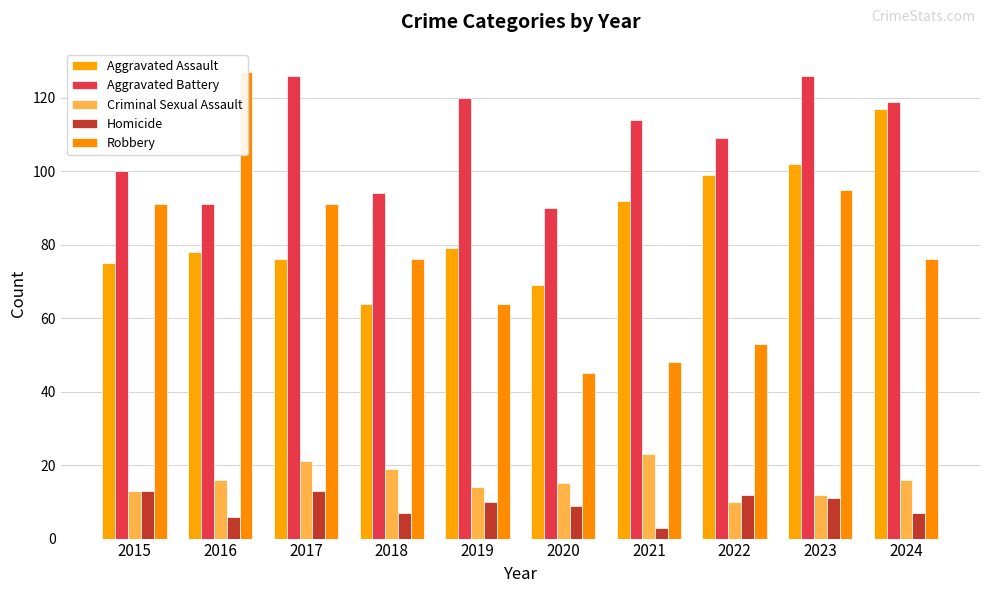

Does the chart contain any negative values?

No